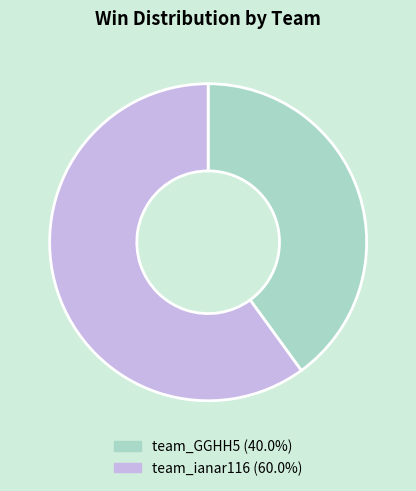

What is the majority slice?

team_ianar116